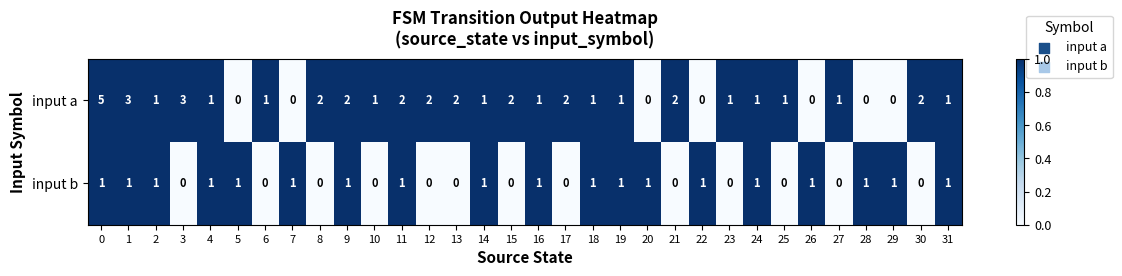

The input a series shows 2 at 13. True or false?

True